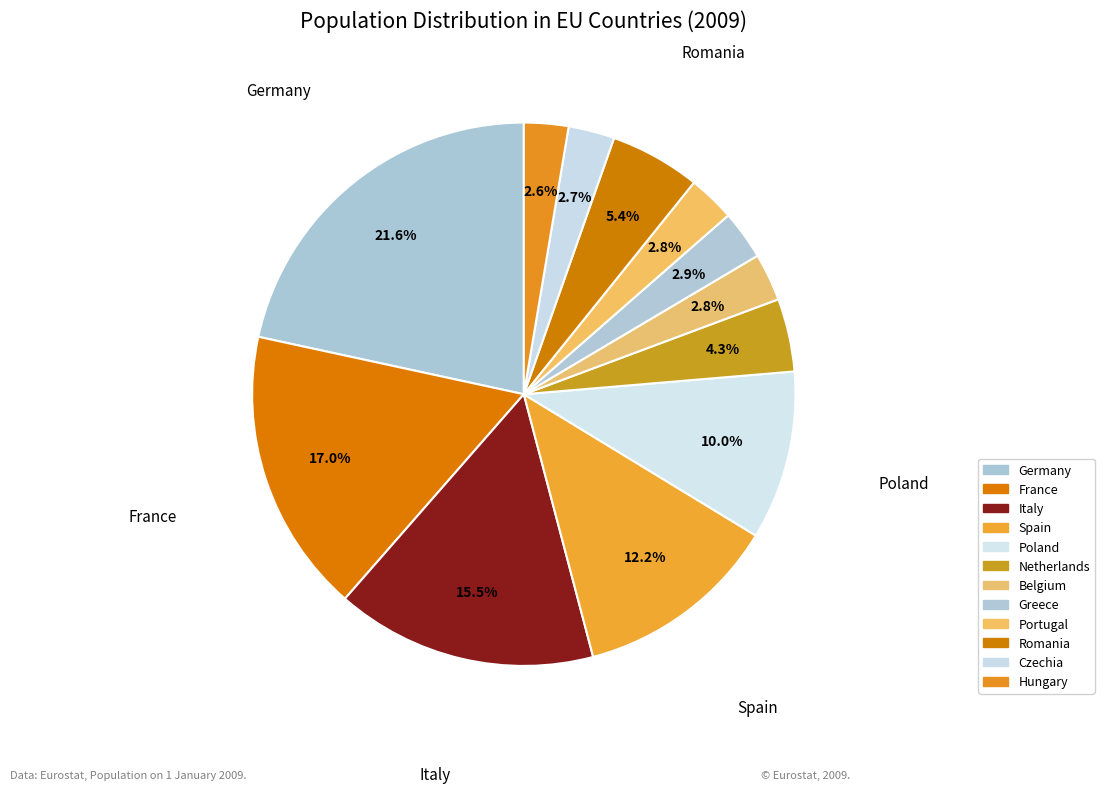

Combined, do Czechia and Portugal account for over 50%?

No